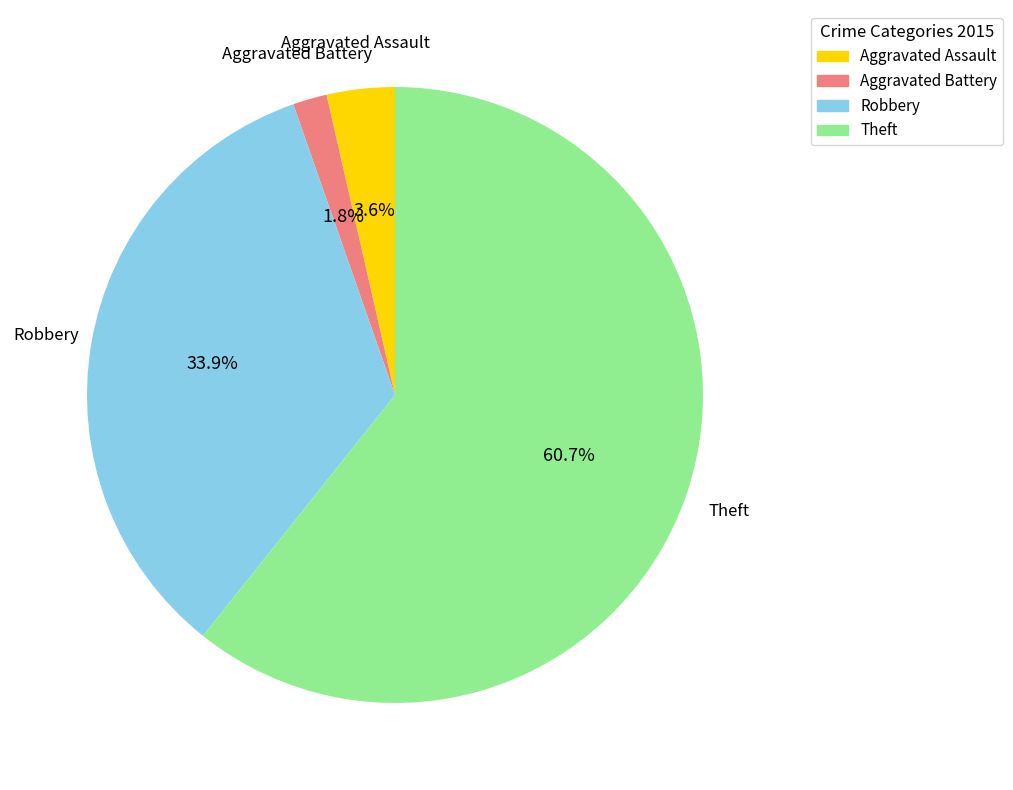

What is the total percentage of Aggravated Assault and Theft?

64.3%